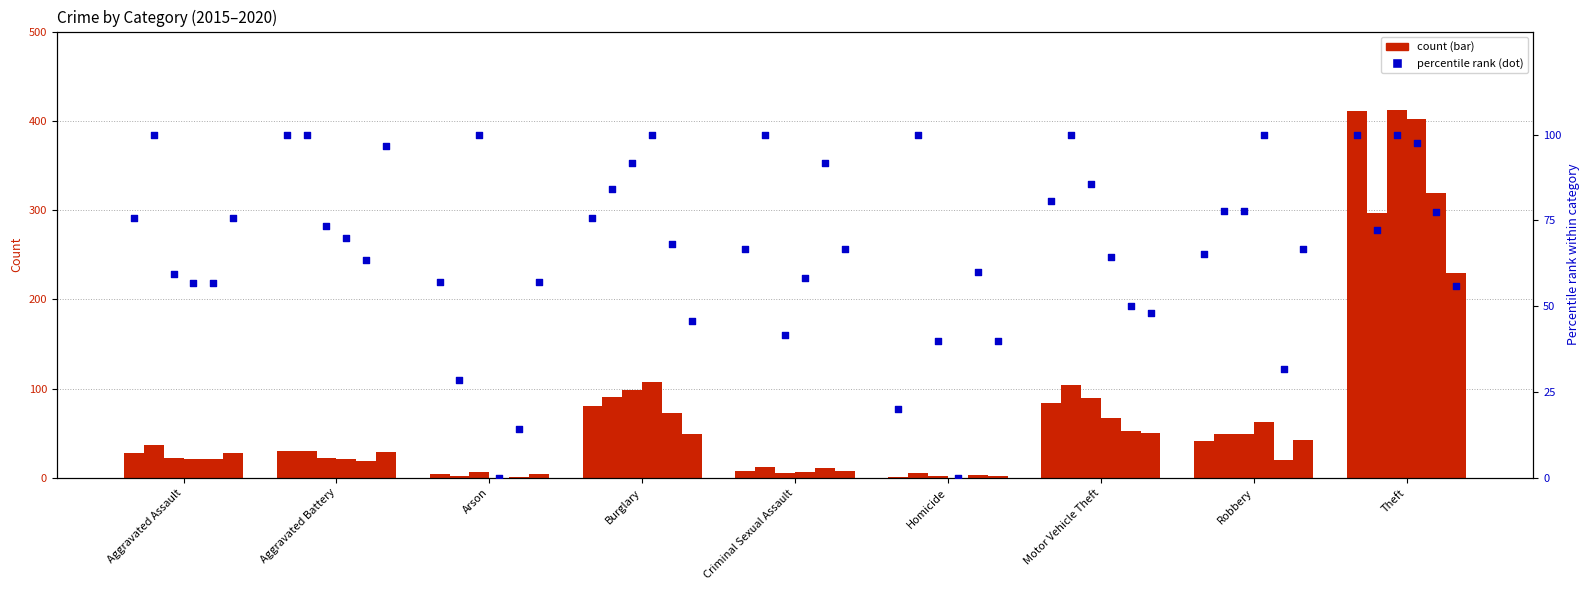

What is the total value across all series at Arson?

257.1